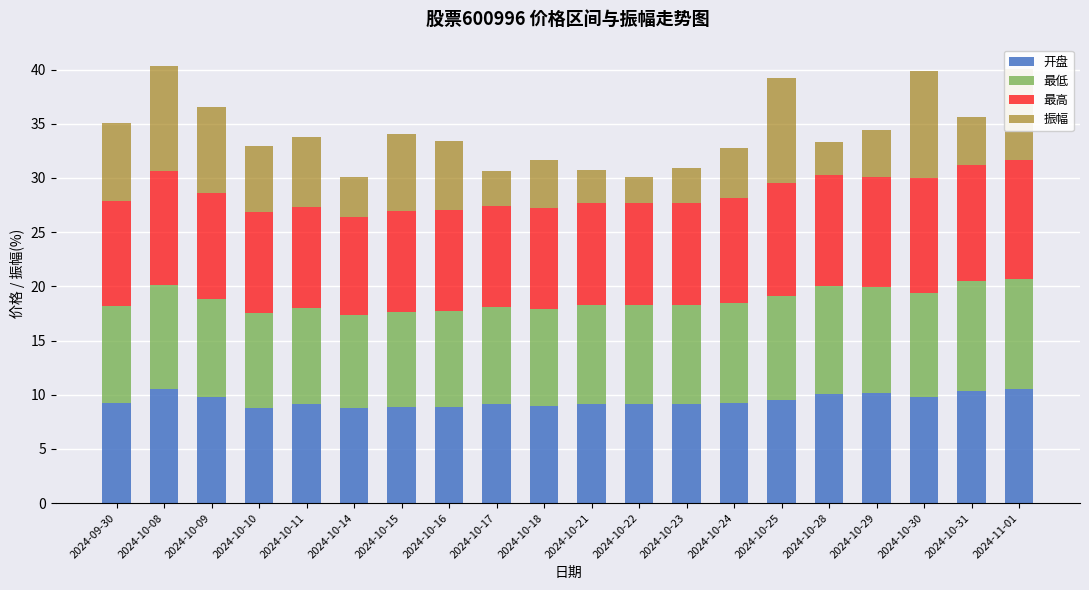

How many data points does each series have?

20